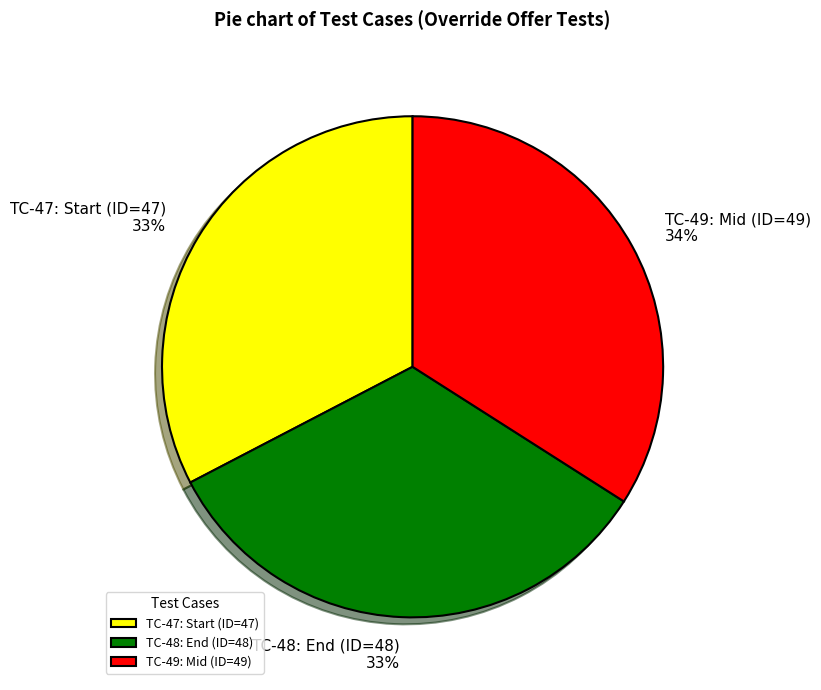

To the nearest percent, what is the combined percentage of TC-47: Start (ID=47) and TC-48: End (ID=48)?

66%